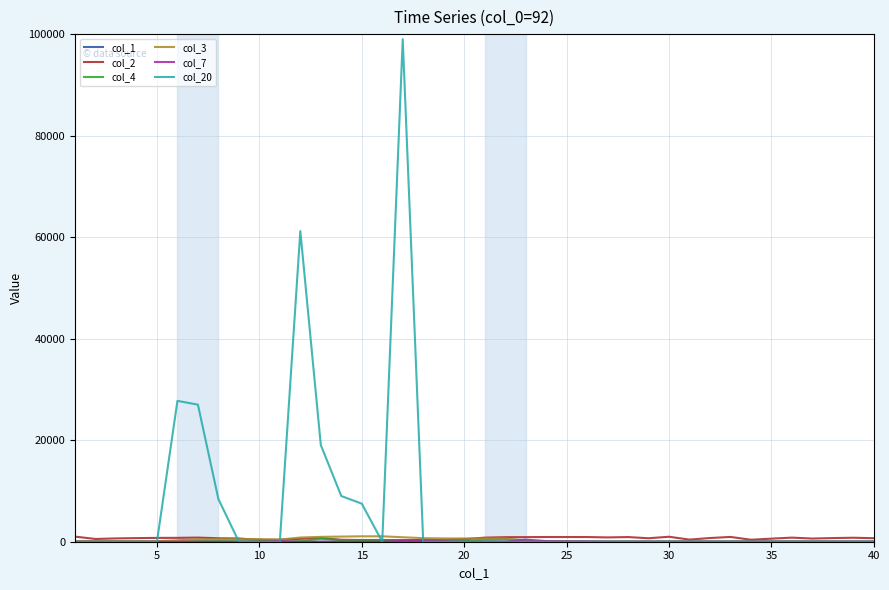

Which series has the largest range (max minus min)?

col_20